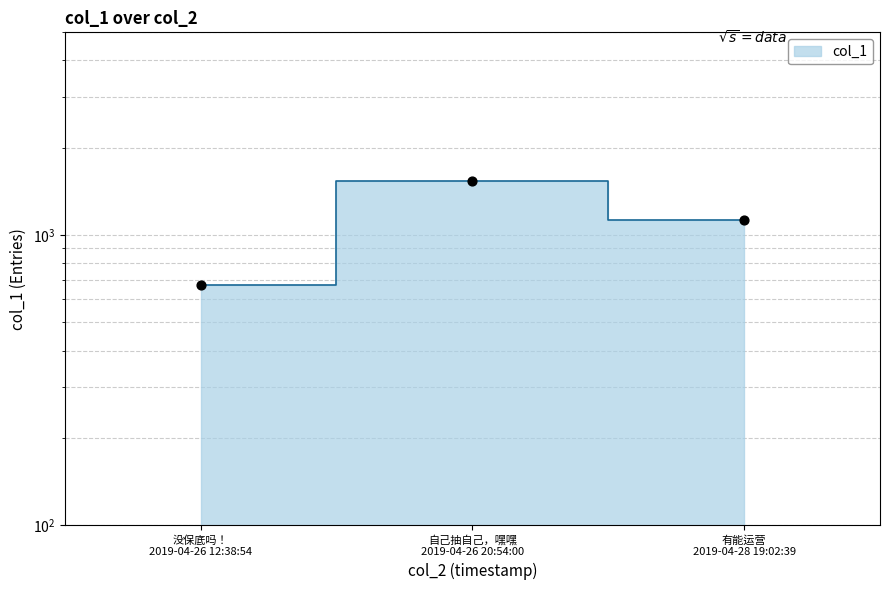

What is the change in value from 没保底吗！ 2019-04-26 12:38:54 to 自己抽自己，嘿嘿 2019-04-26 20:54:00?

+863.3